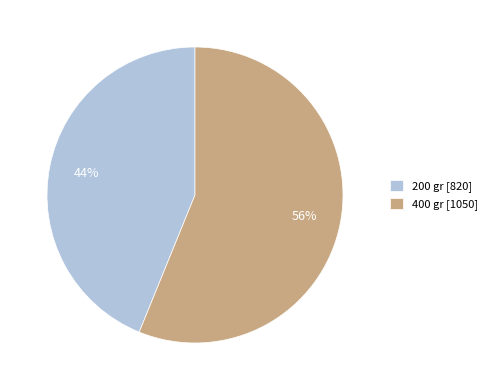

Combined, do 400 gr [1050] and 200 gr [820] account for over 50%?

Yes